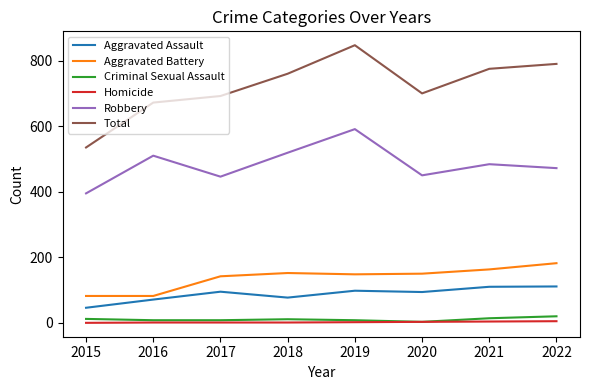

Is it true that Criminal Sexual Assault equals 14 at 2021?

True